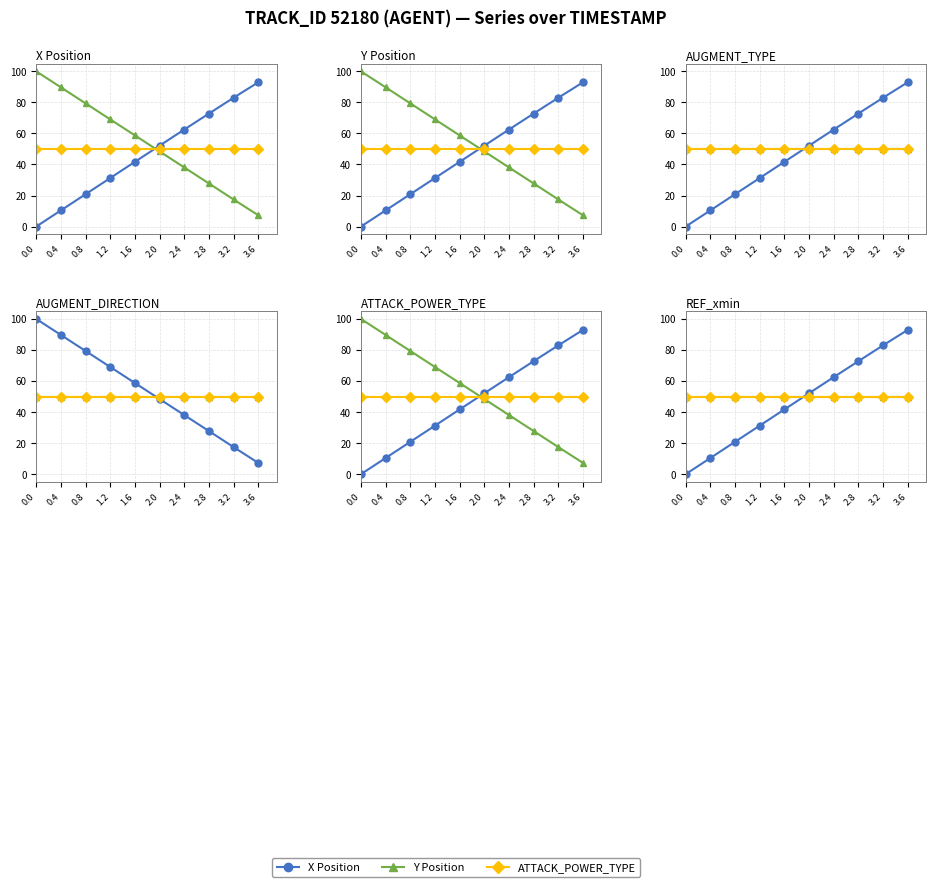

The AUGMENT_TYPE series shows 50.0 at 0.4. True or false?

True